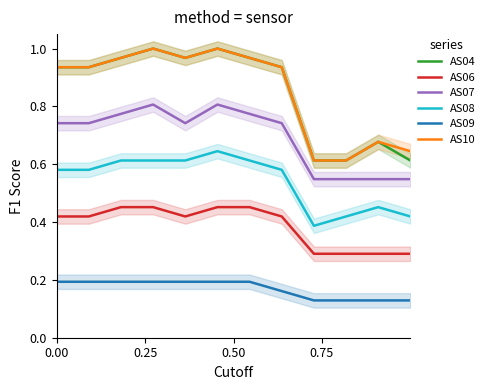

What is the minimum value for AS06?

0.3